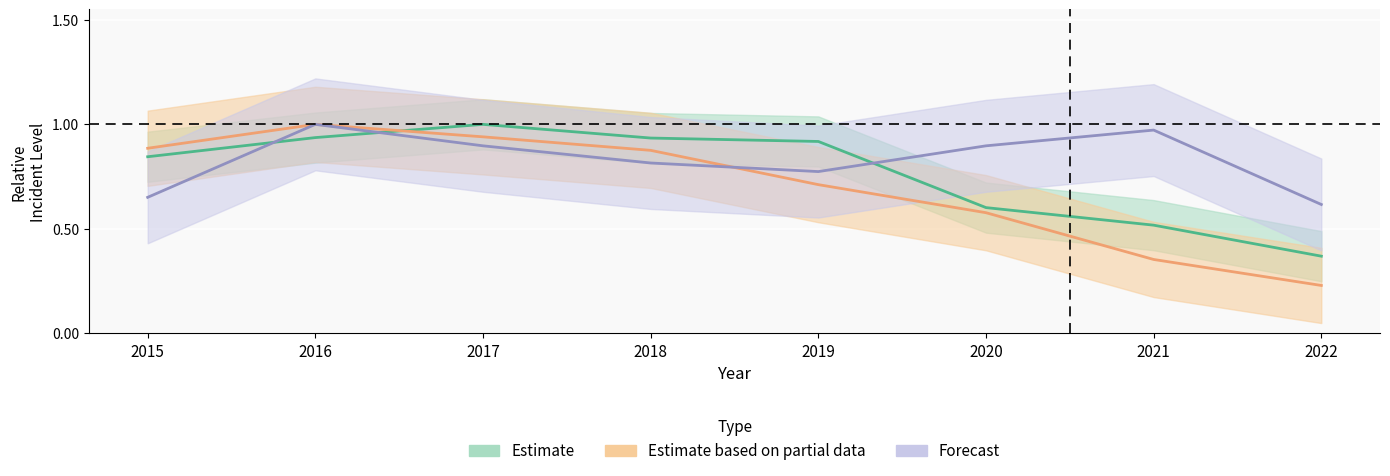

What is the difference between the second highest and minimum values in the Estimate series?

0.6